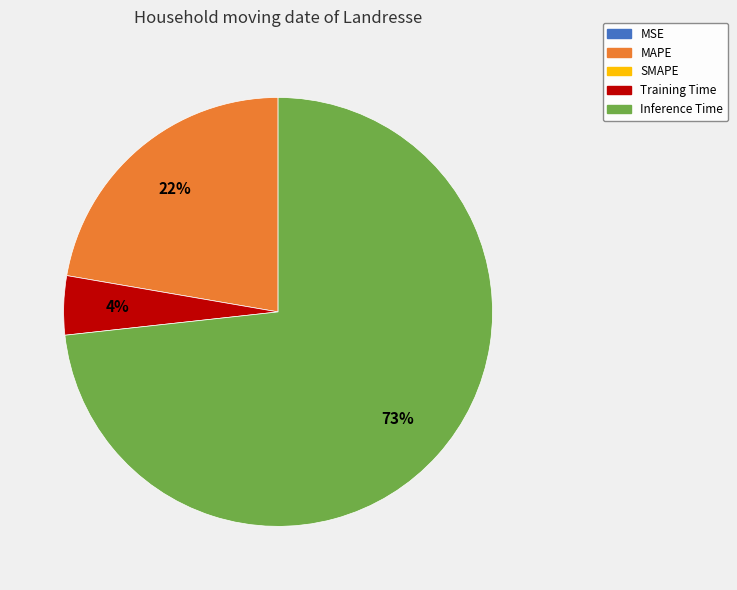

To the nearest percent, what is the average slice percentage?

25%